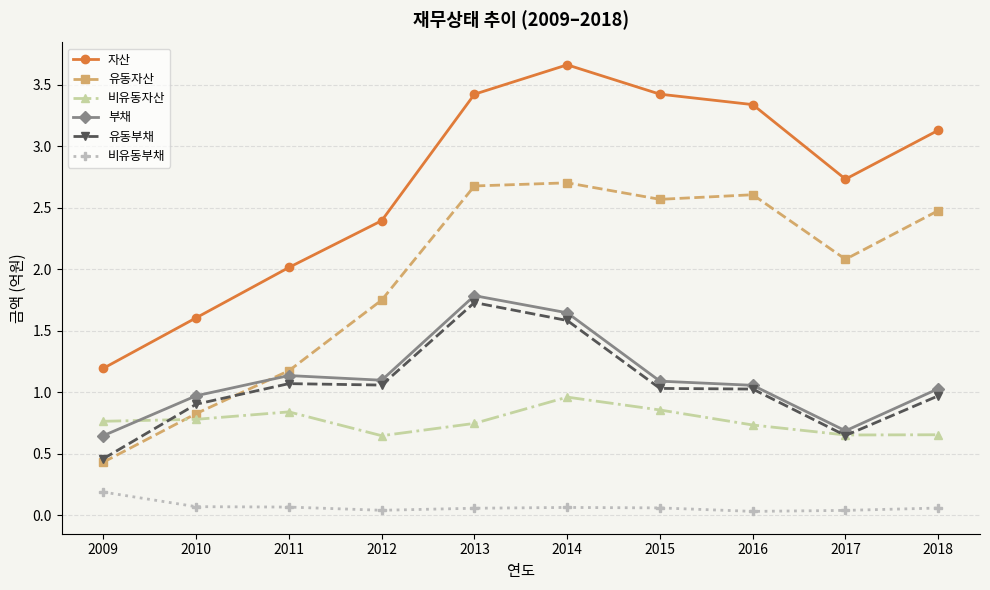

Is the value of 부채 at 2011 greater than the value of 비유동자산 at 2009?

Yes